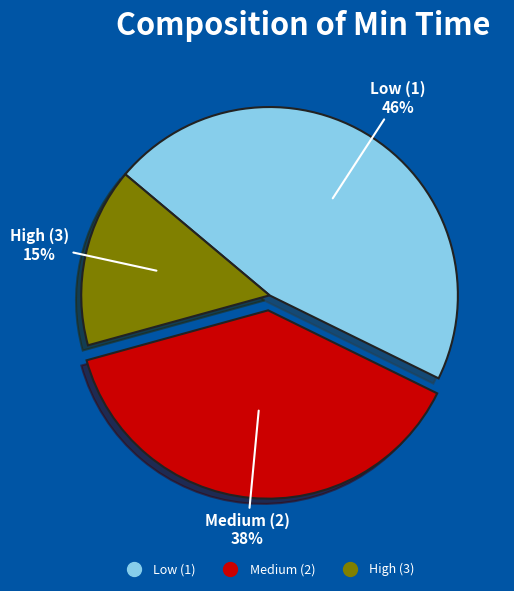

How many slices are in this pie chart?

3